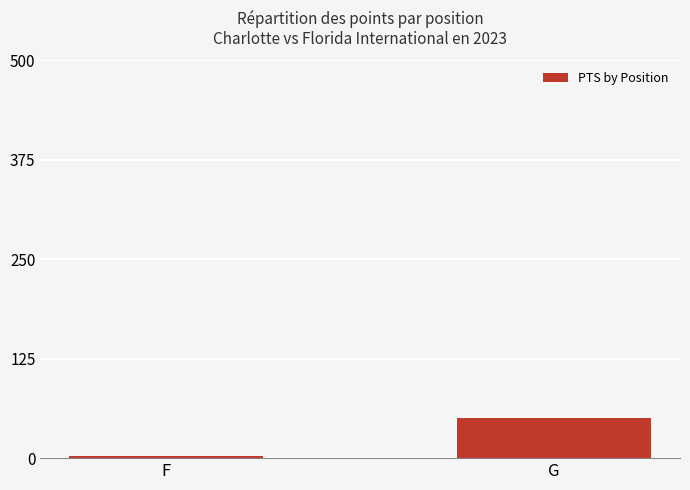

How many series are shown in this chart?

1